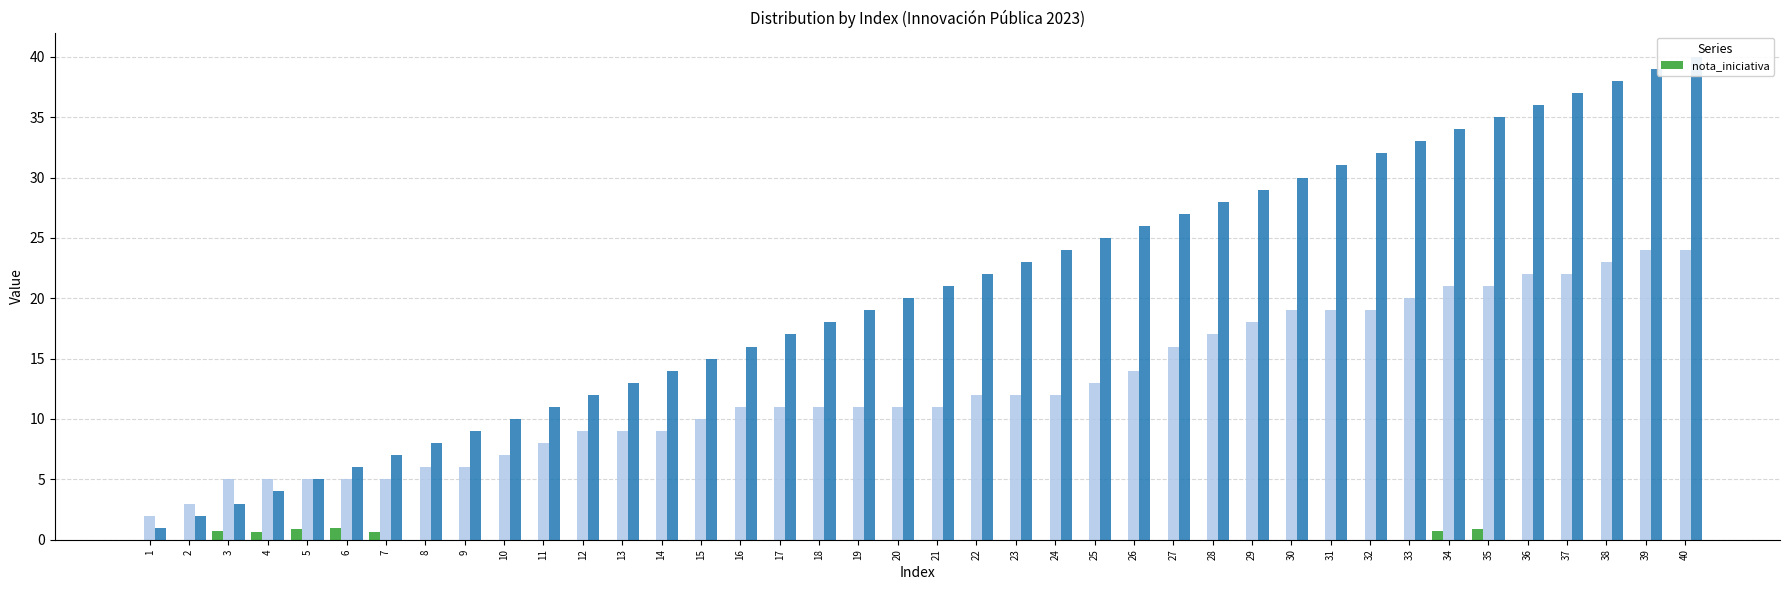

List the labels in order of value, smallest first.

1, 2, 8, 9, 10, 11, 12, 13, 14, 15, 16, 17, 18, 19, 20, 21, 22, 23, 24, 25, 26, 27, 28, 29, 30, 31, 32, 33, 36, 37, 38, 39, 40, 4, 7, 34, 3, 35, 5, 6